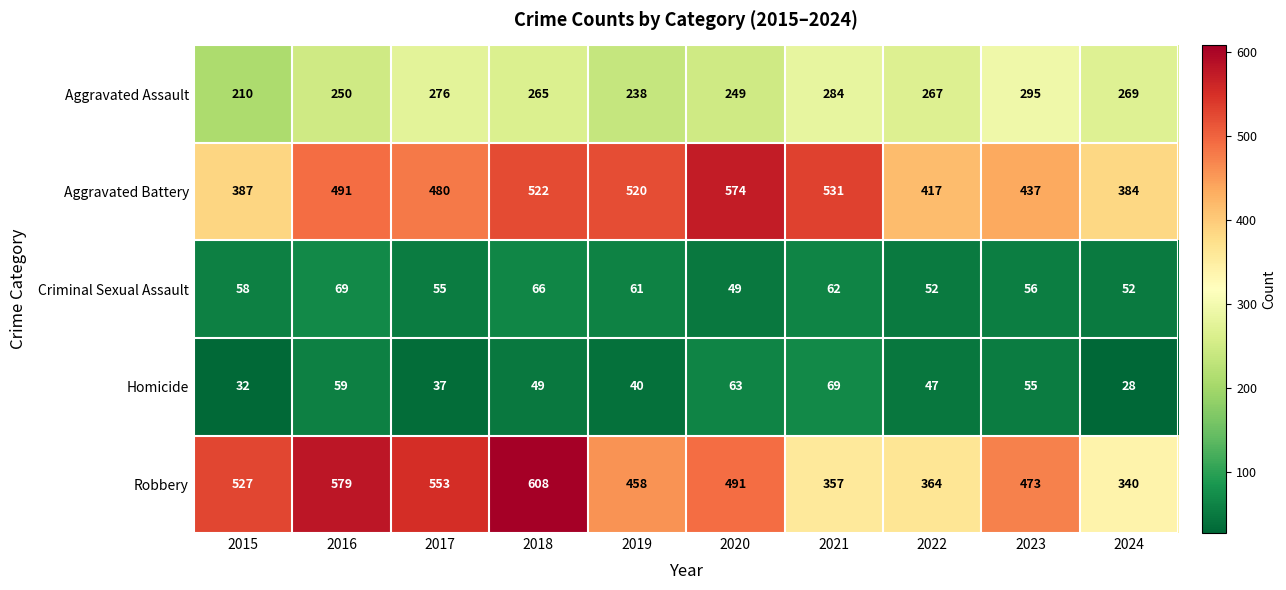

Rank the series at 2019 from highest to lowest value.

Aggravated Battery, Robbery, Aggravated Assault, Criminal Sexual Assault, Homicide